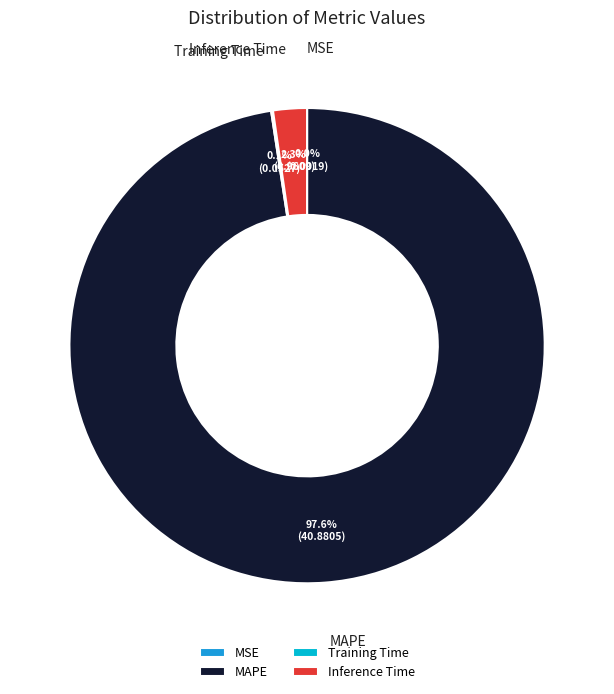

How much of the chart is everything except Inference Time?

97.7%